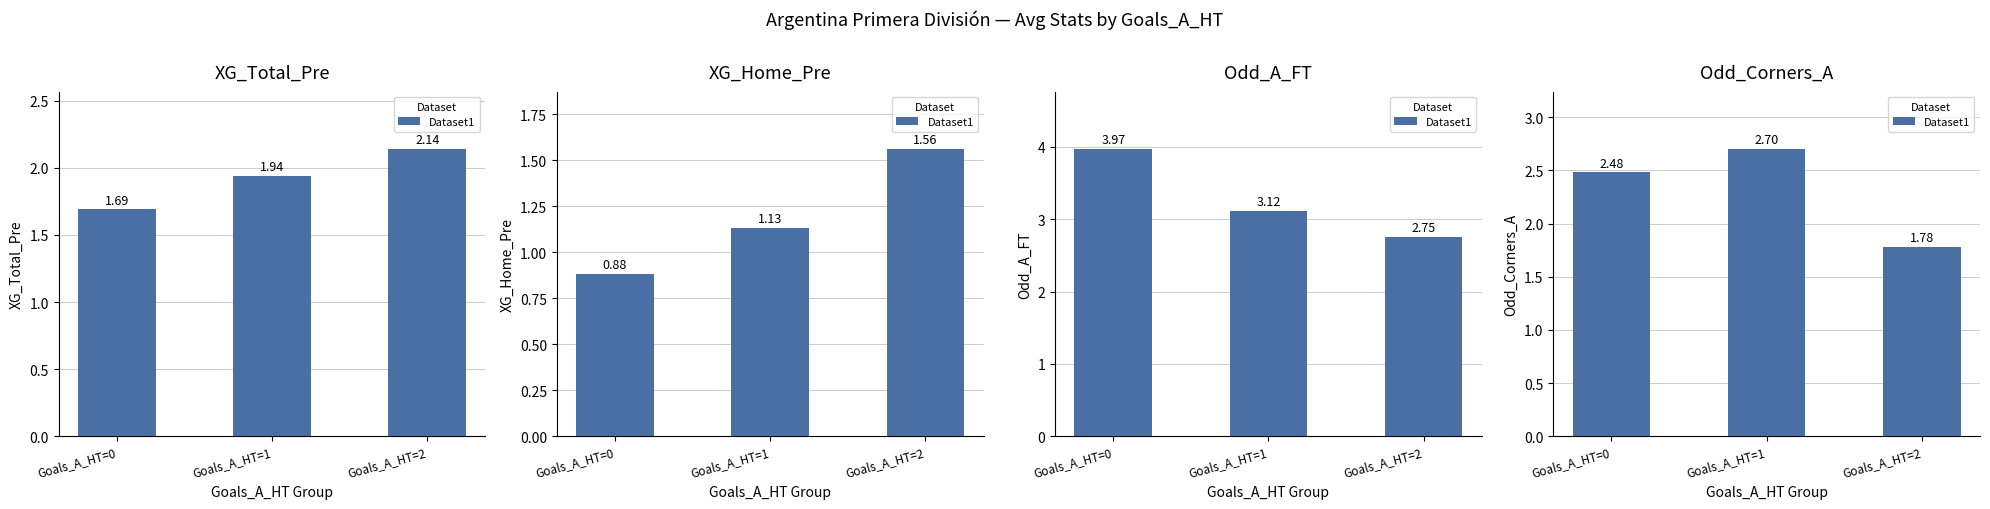

List the labels in order of value, smallest first.

Goals_A_HT=2, Goals_A_HT=0, Goals_A_HT=1